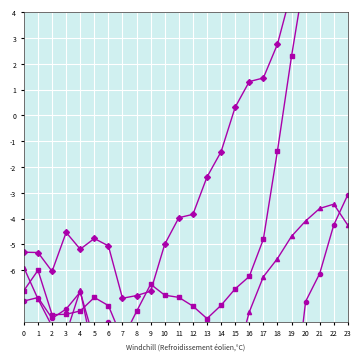

Which series has the largest range (max minus min)?

ATT12